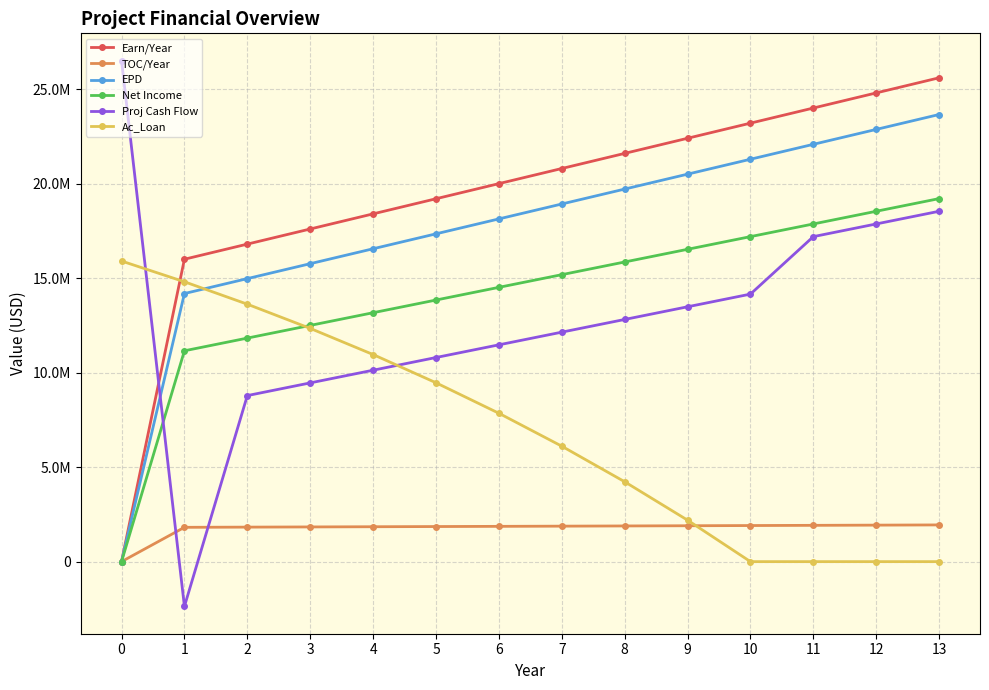

What is the value of the TOC/Year point at the 3rd from the left?

1825702